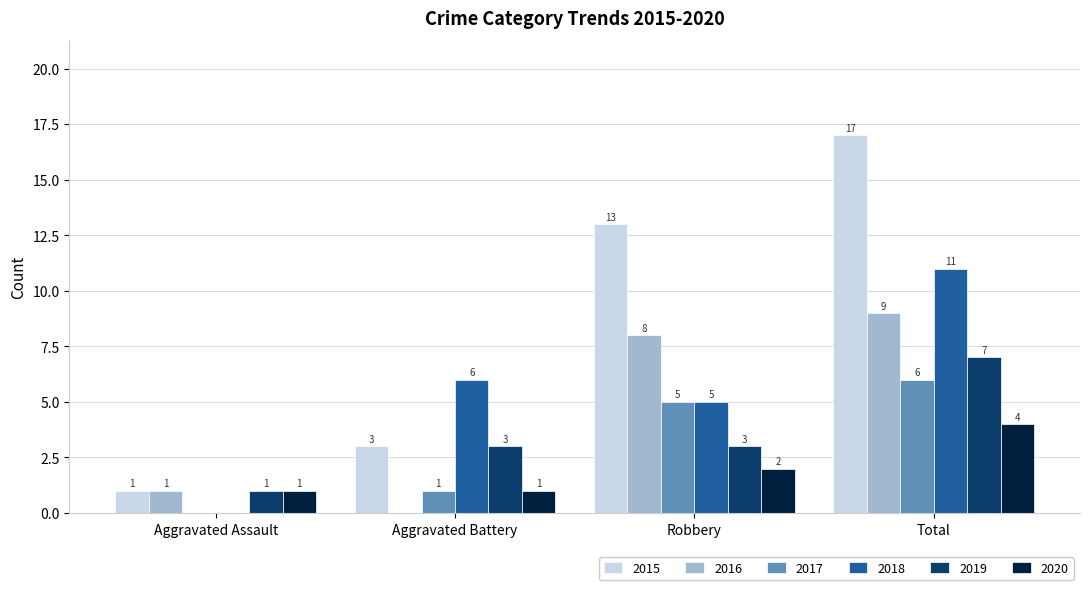

What is the sum of the 2015 values at Aggravated Battery and Aggravated Assault?

4